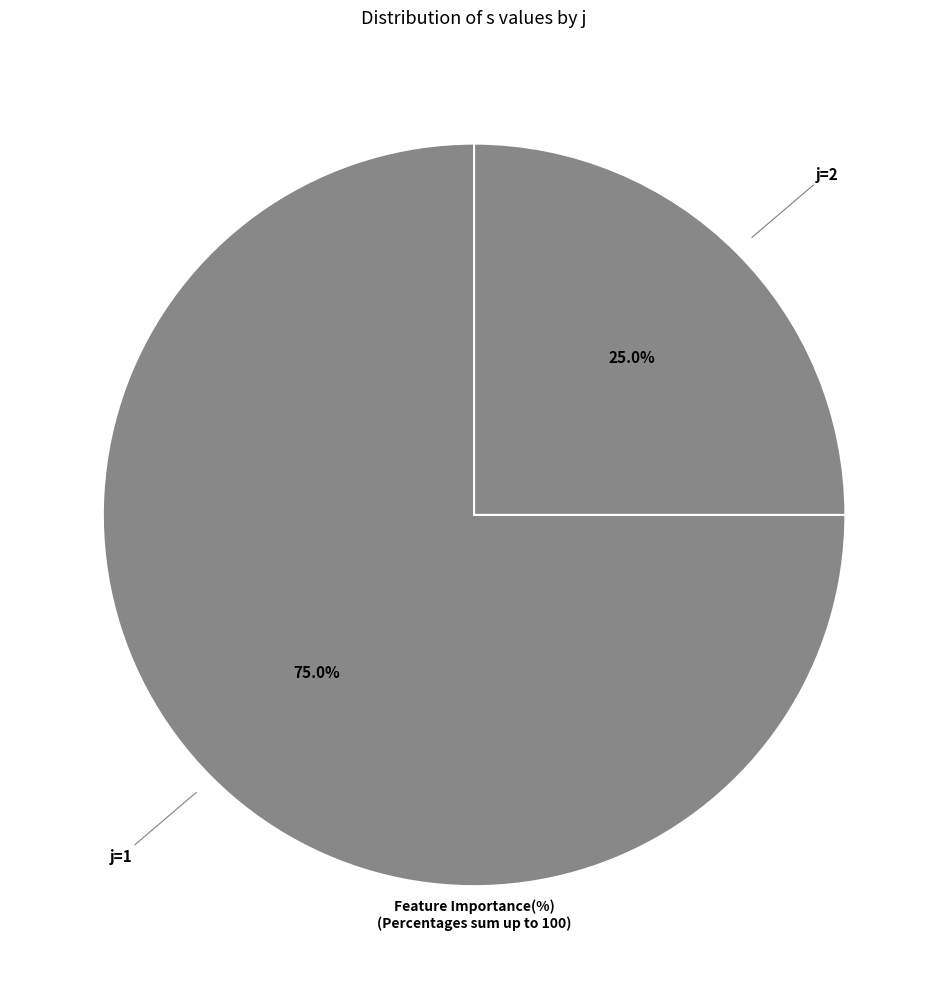

Between j=1 and j=2, which is larger?

j=1